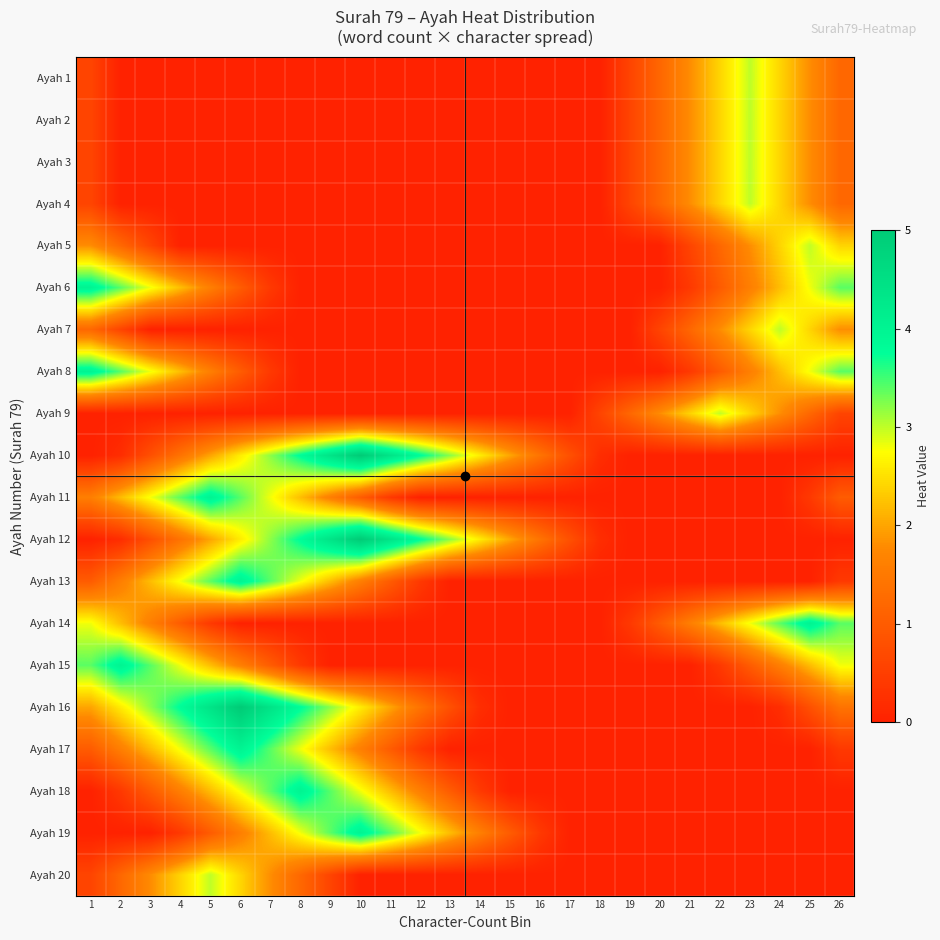

List the series in order of their peak value, highest first.

Ayah 10, Ayah 12, Ayah 16, Ayah 6, Ayah 8, Ayah 11, Ayah 13, Ayah 14, Ayah 15, Ayah 17, Ayah 18, Ayah 19, Ayah 1, Ayah 2, Ayah 3, Ayah 4, Ayah 5, Ayah 7, Ayah 9, Ayah 20